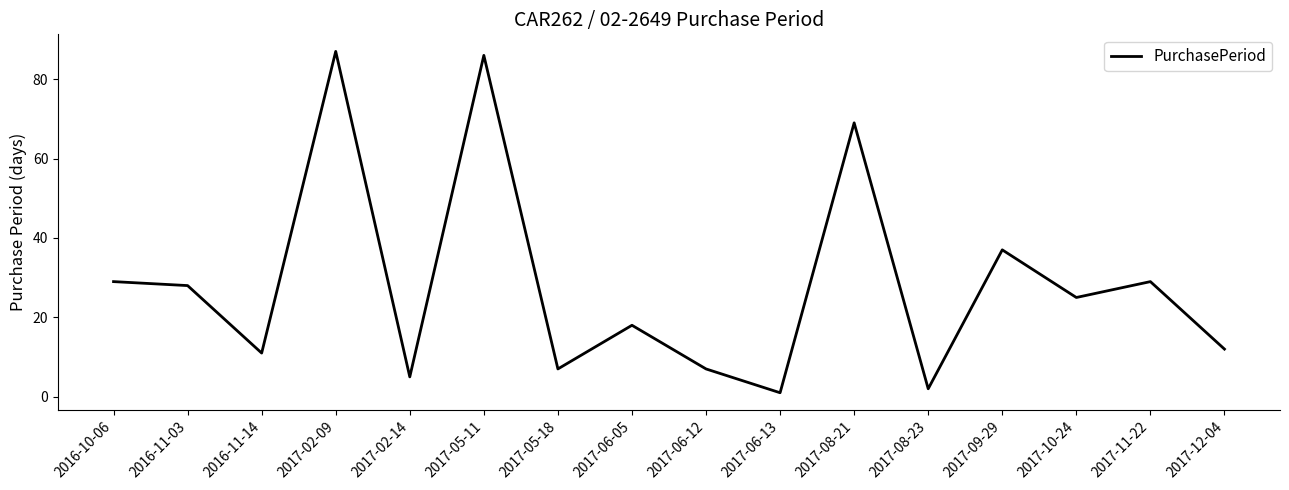

What is the difference between the second highest and minimum values?

85